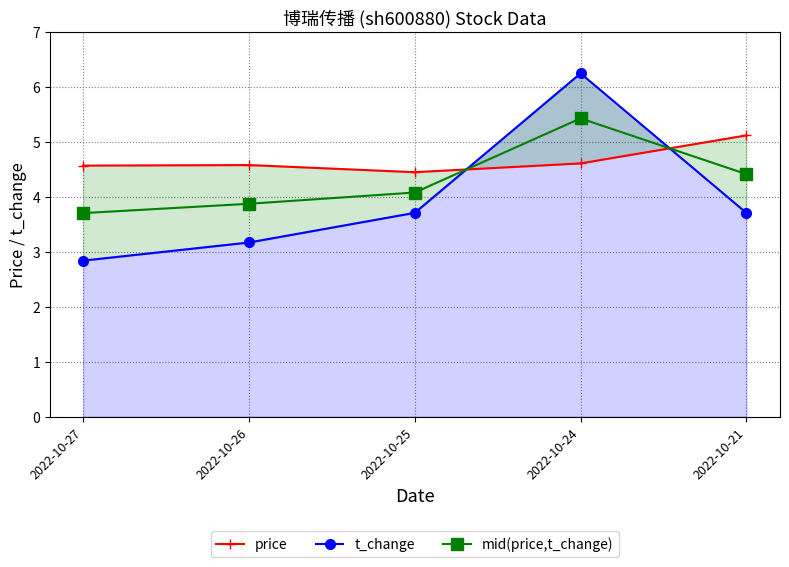

How many values in the mid(price,t_change) series exceed 4?

3